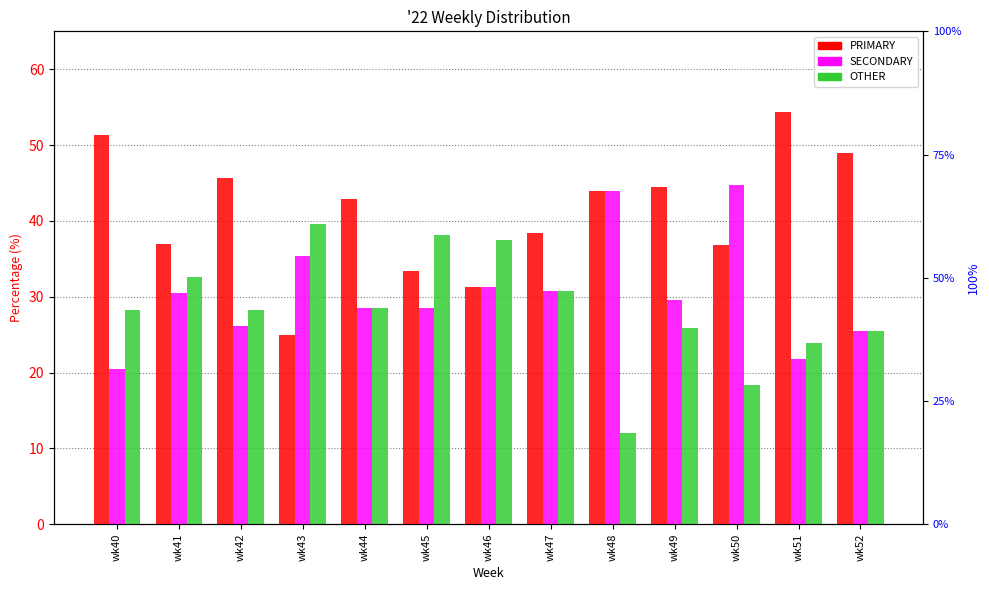

Between wk41 and wk42, which is larger?

wk42